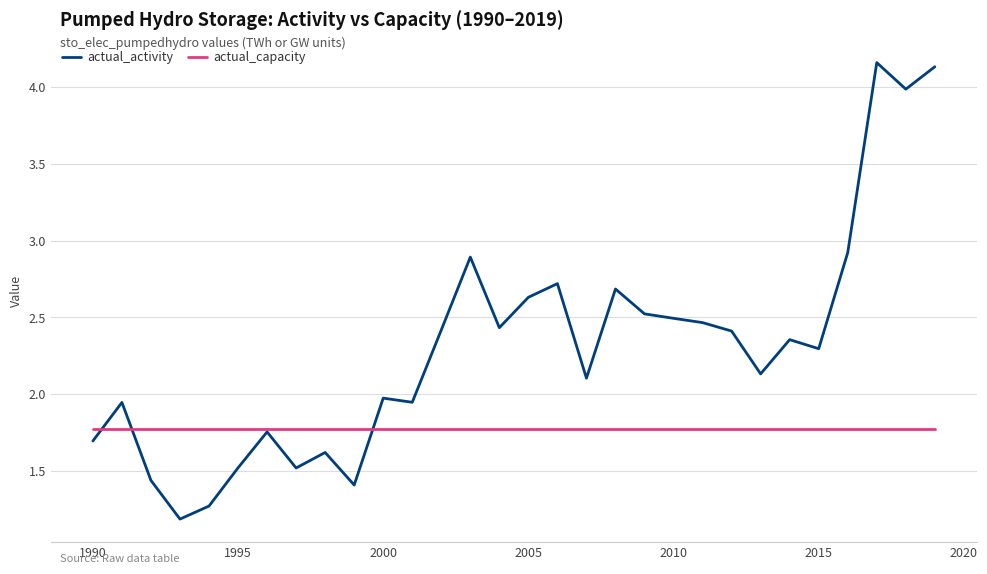

True or false: actual_activity and actual_capacity intersect in this chart.

True